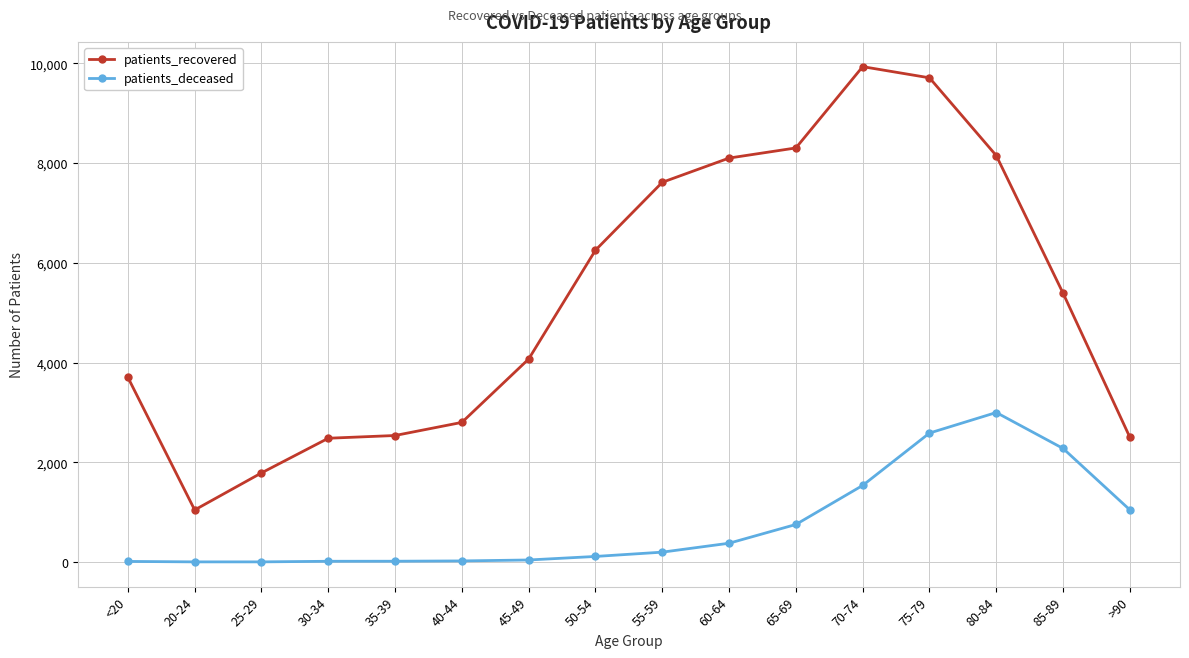

The patients_recovered series shows 7843 at 85-89. True or false?

False